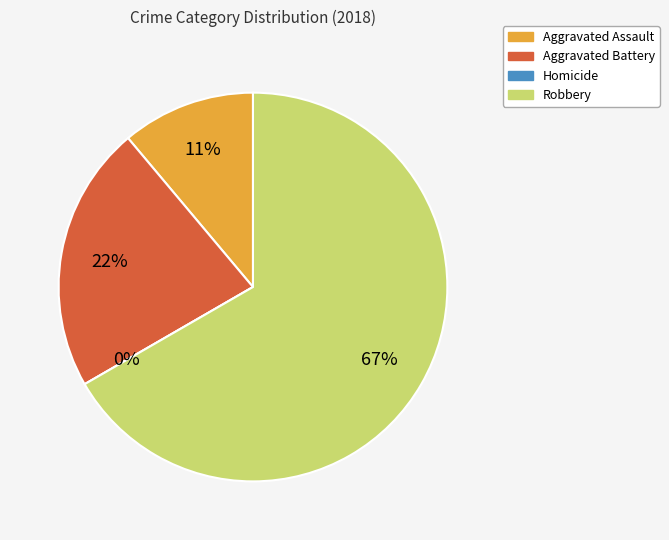

Which slice is the largest?

Robbery